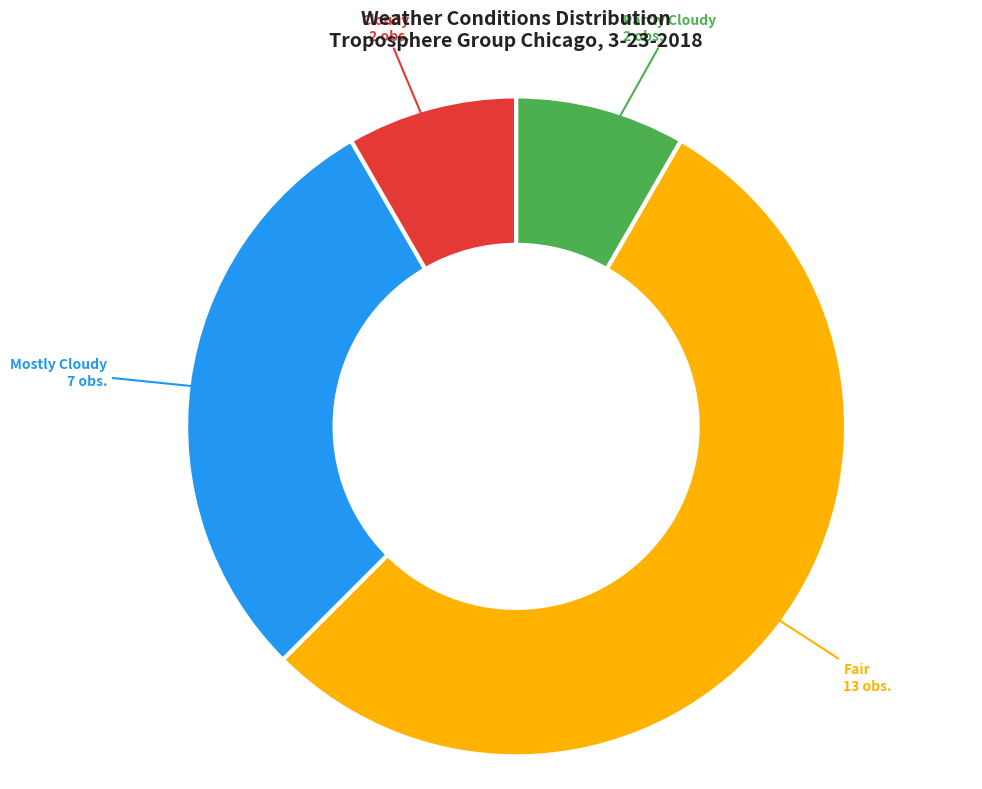

Is there any slice that represents more than half of the pie?

Yes